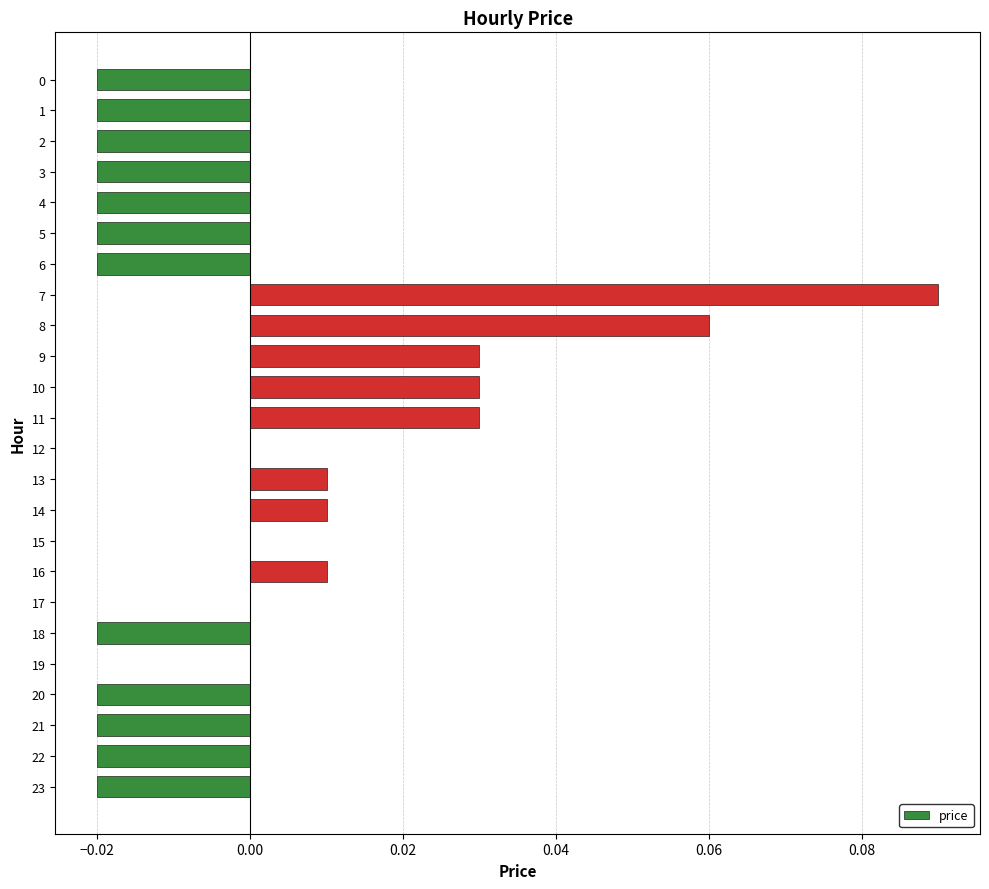

Which has a higher value, 23 or 12?

12